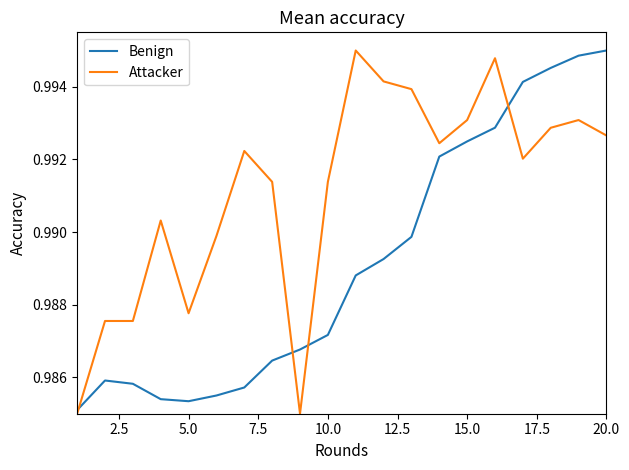

List the series in order of their overall mean, highest first.

Attacker, Benign